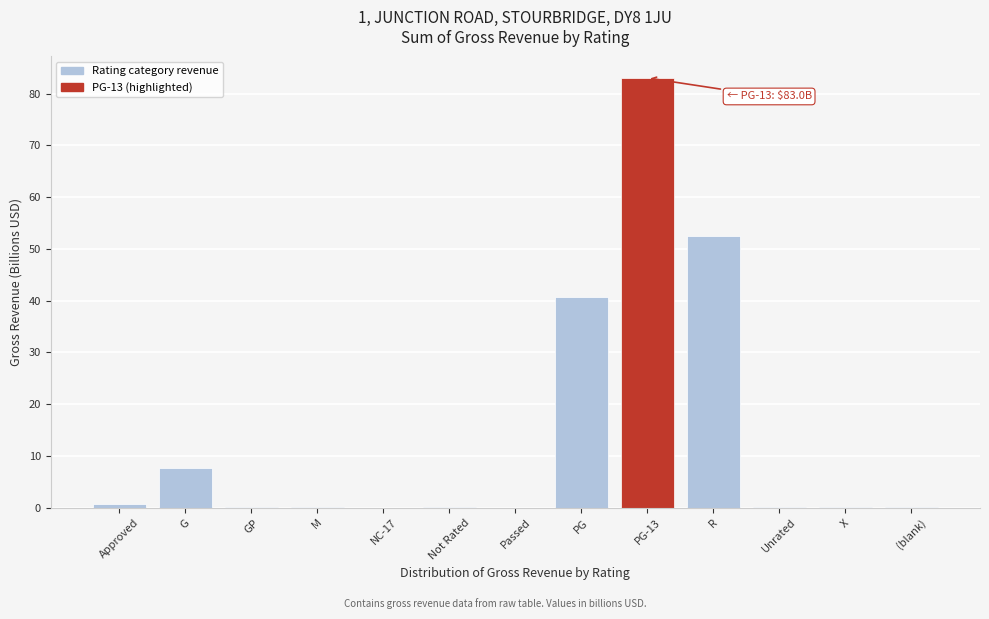

At which category does the chart reach its peak across all series?

PG-13